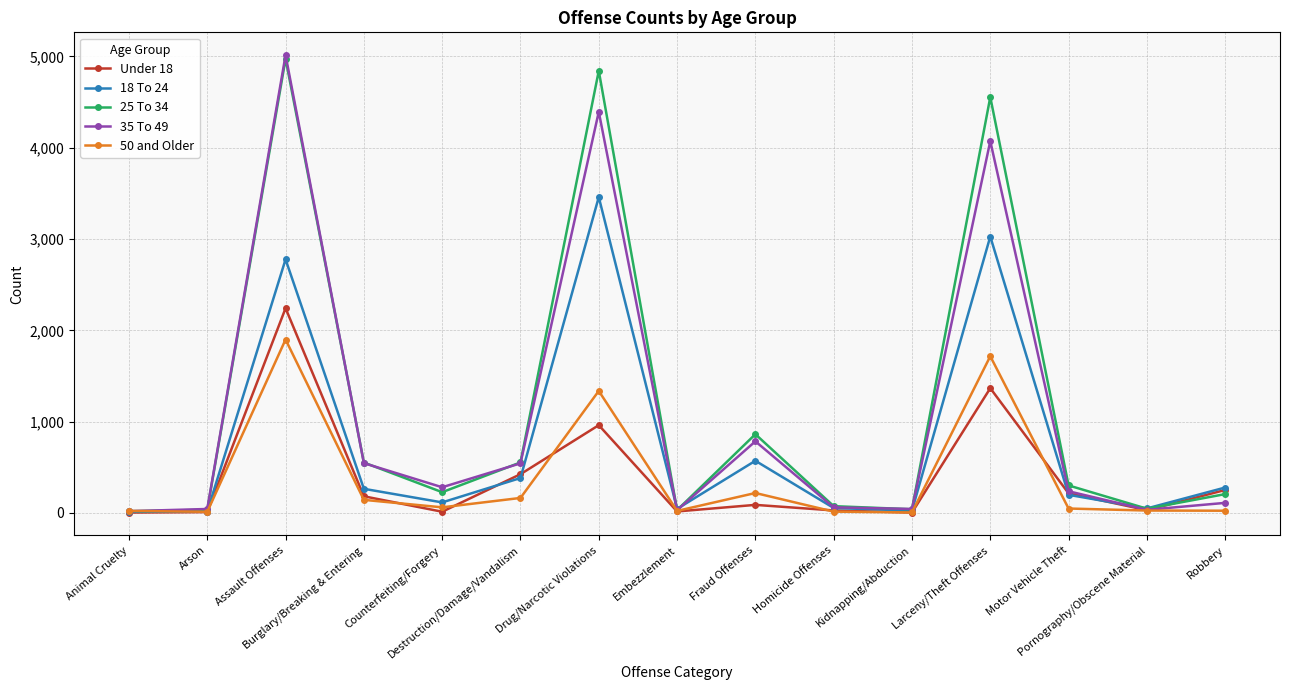

Is the value of 25 To 34 at Destruction/Damage/Vandalism greater than the value of 35 To 49 at Pornography/Obscene Material?

Yes